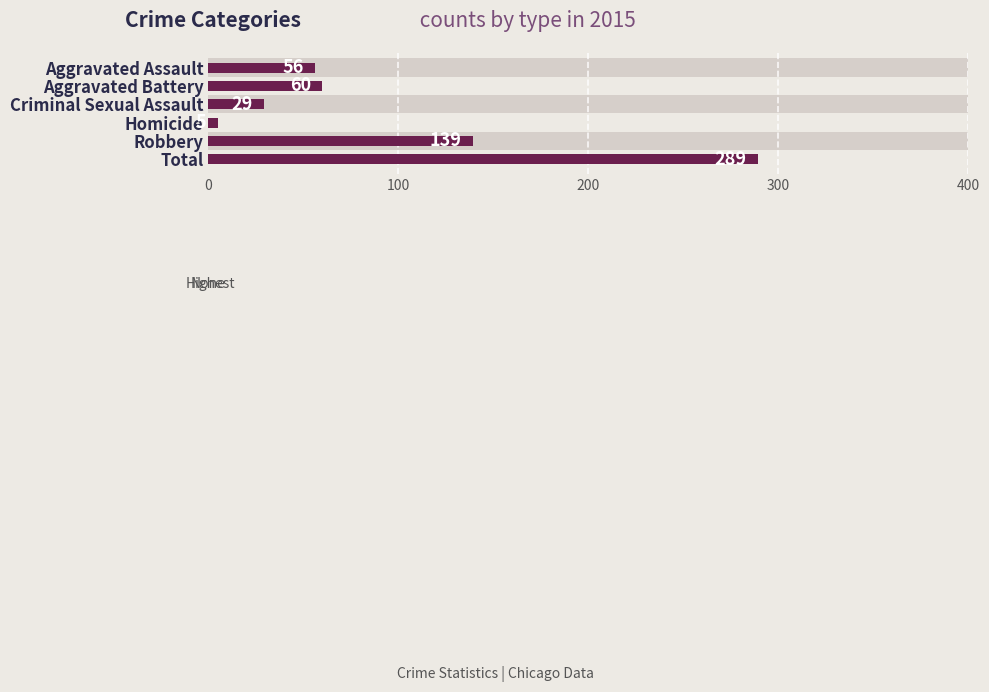

Reading right to left, extract all data points from this chart.

289	139	5	29	60	56